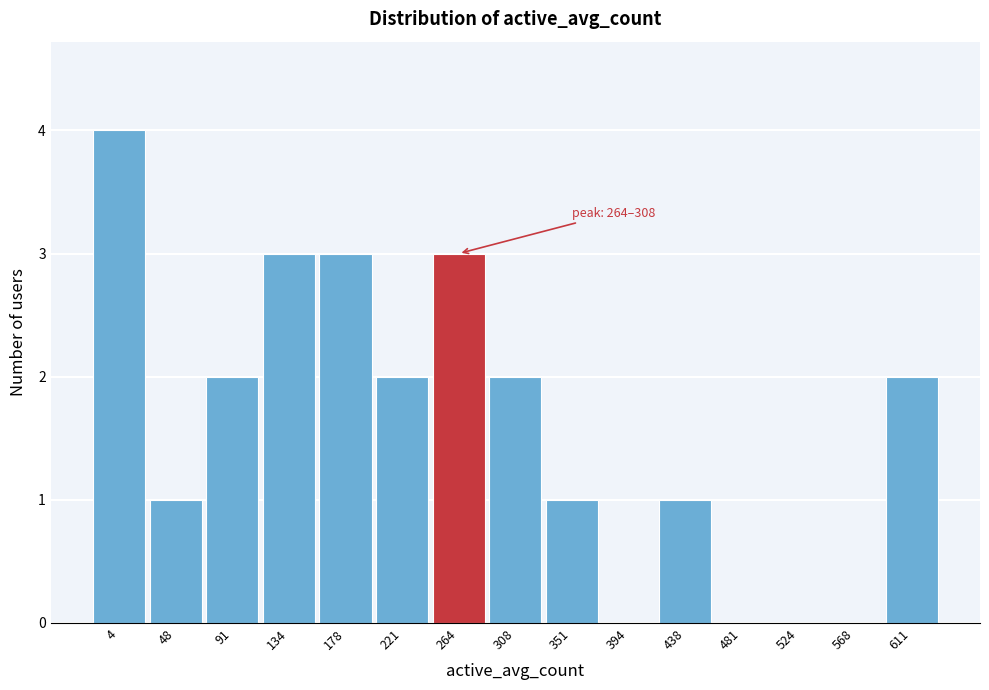

Reading right to left, transcribe all the data shown in this chart.

611=2	568=0	524=0	481=0	438=1	394=0	351=1	308=2	264=3	221=2	178=3	134=3	91=2	48=1	4=4